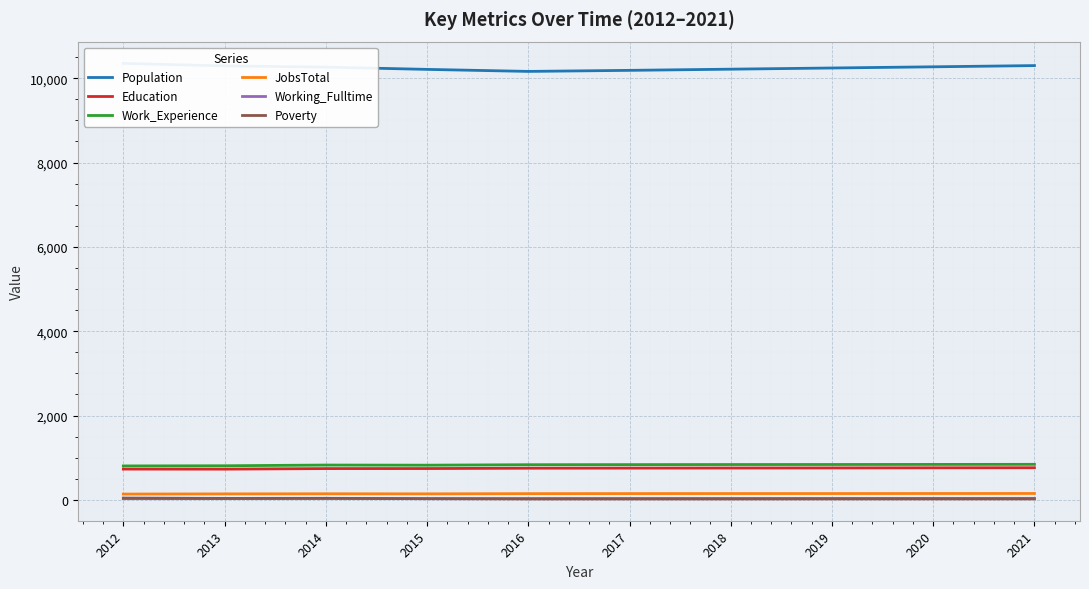

In Work_Experience, how many points are higher than both neighbors (excluding endpoints)?

1